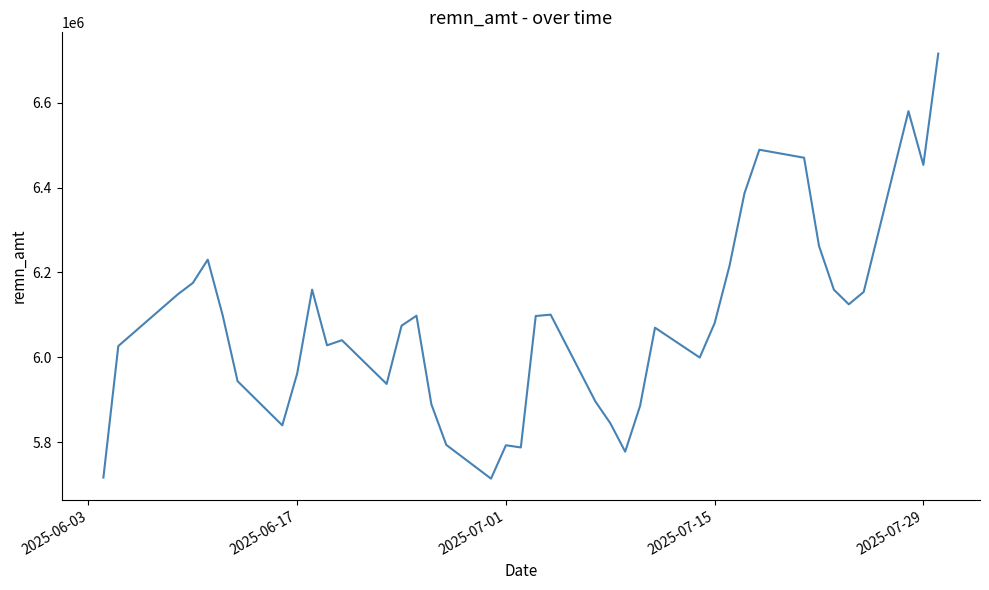

What is the difference between the maximum and minimum values?

1001799